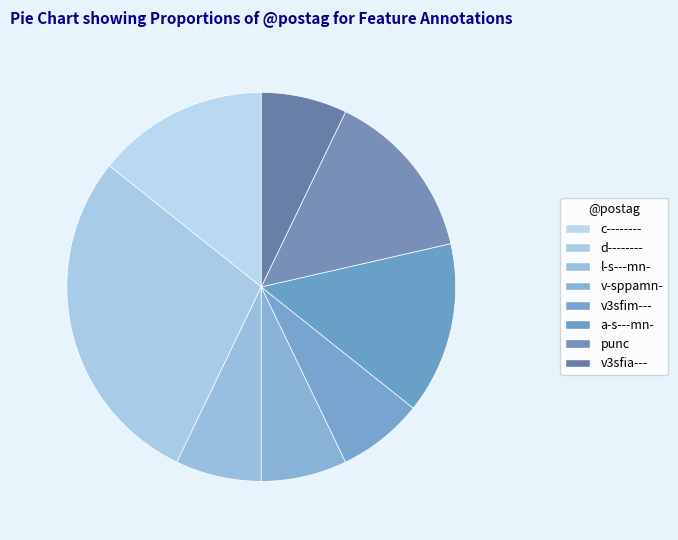

How many segments does this pie chart have?

8